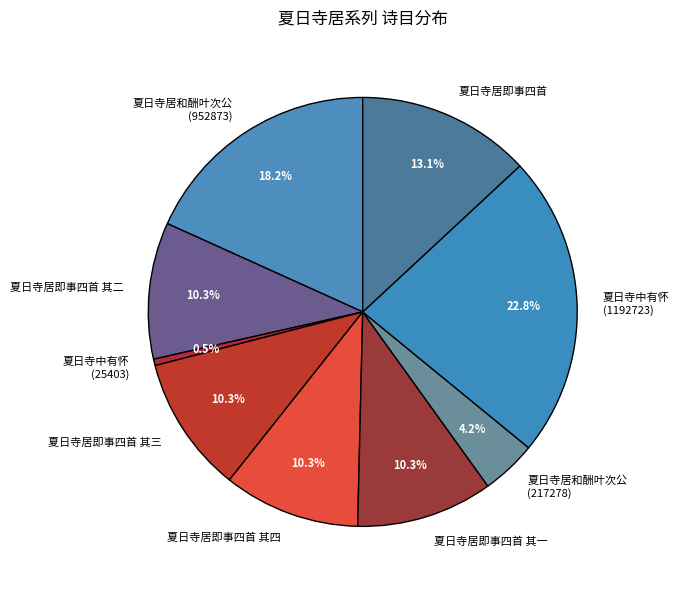

Between 夏日寺居即事四首 其四 and 夏日寺中有怀 (25403), which is larger?

夏日寺居即事四首 其四